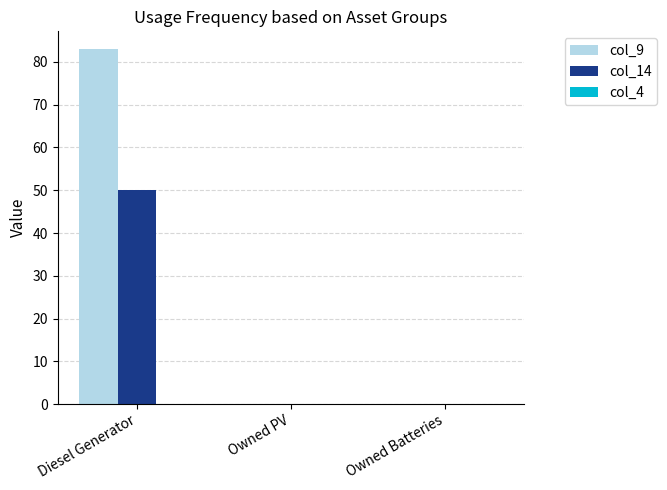

What is the maximum value shown in the chart?

83.0